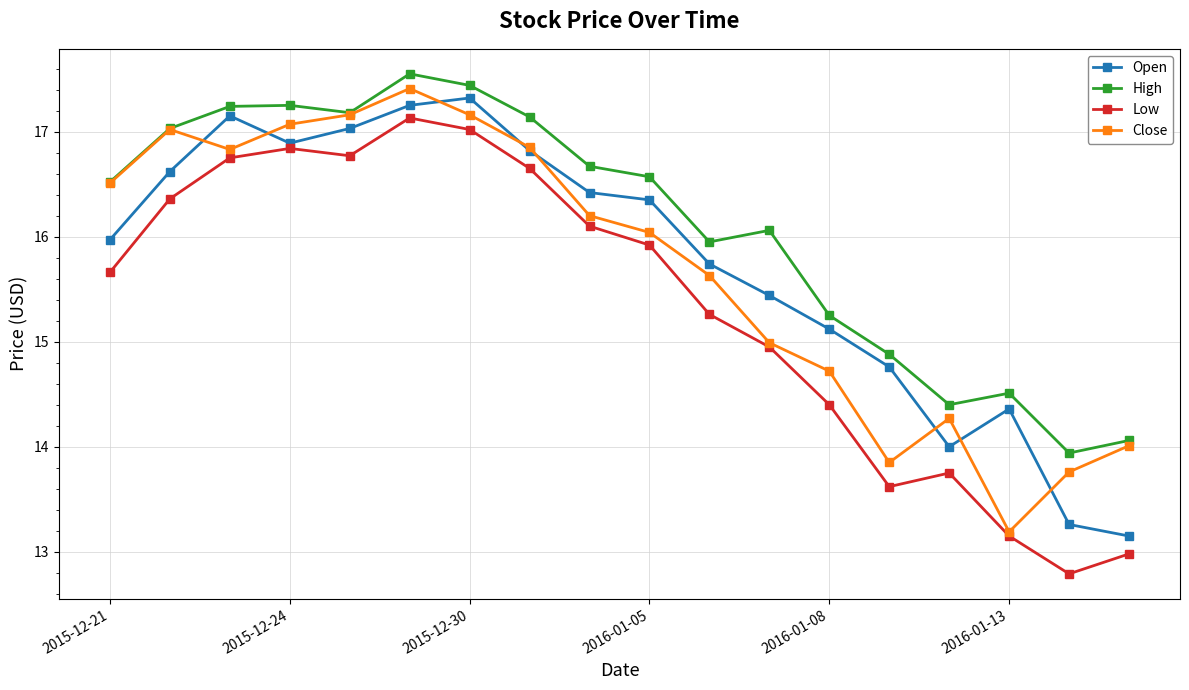

Which series has the largest range (max minus min)?

Low